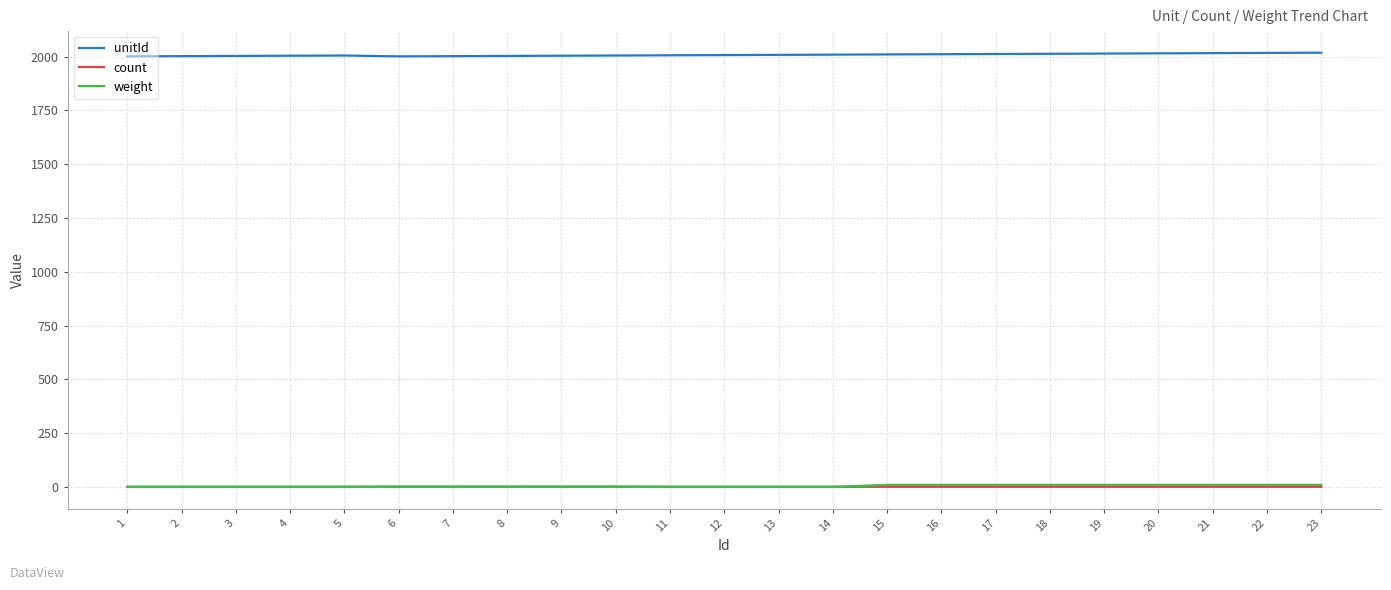

Count the count values in the range 1 to 2.

23